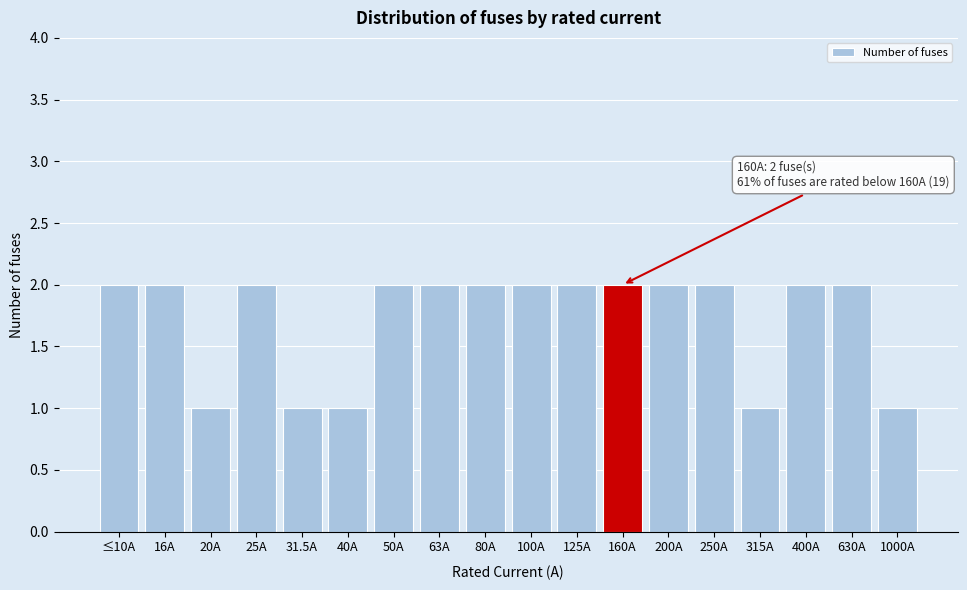

Reading left to right, list all the values displayed in this chart.

≤10A=2	16A=2	20A=1	25A=2	31.5A=1	40A=1	50A=2	63A=2	80A=2	100A=2	125A=2	160A=2	200A=2	250A=2	315A=1	400A=2	630A=2	1000A=1